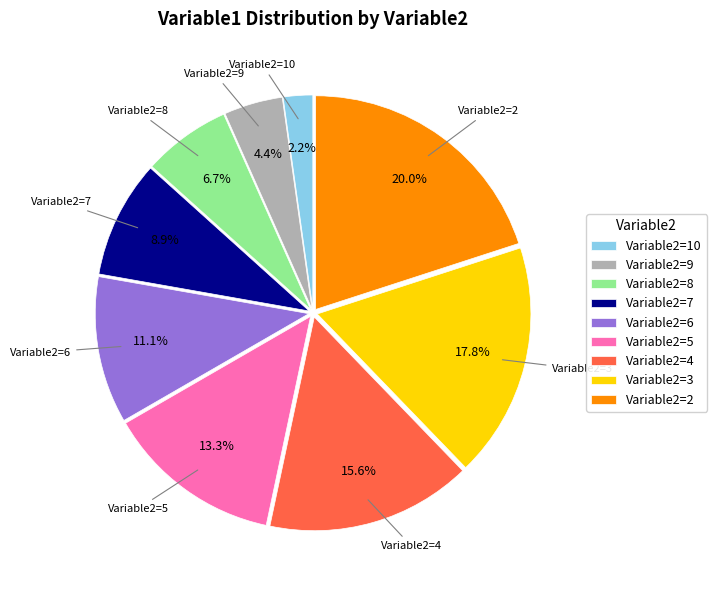

What is the largest slice in the pie chart?

Variable2=2